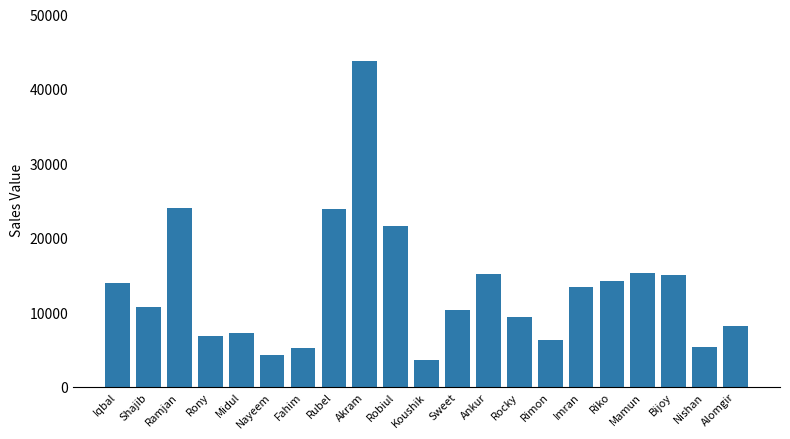

How many data points does each series have?

21